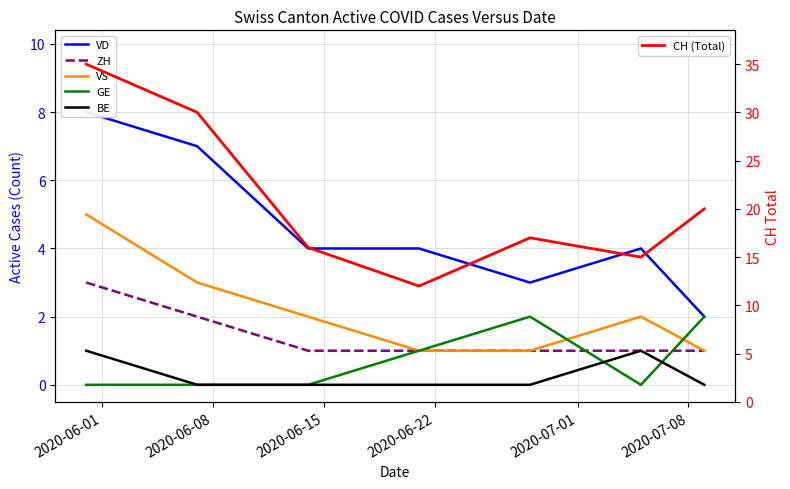

At 2020-06-08, list the series in order from smallest to largest.

GE, BE, ZH, VS, VD, CH (Total)